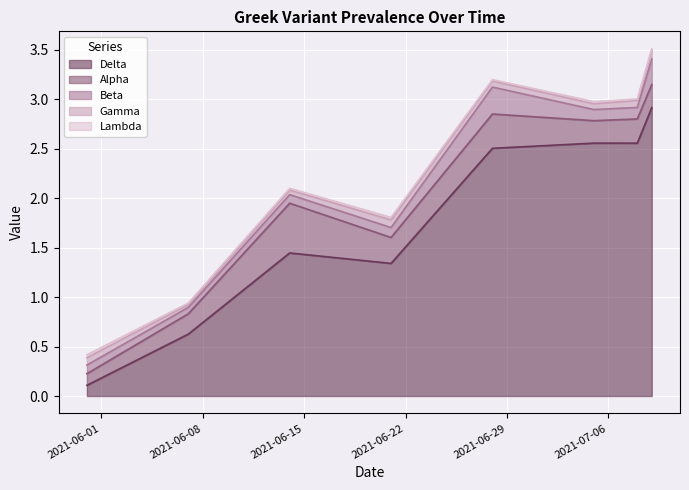

How many interior local valleys does the Gamma series have?

2